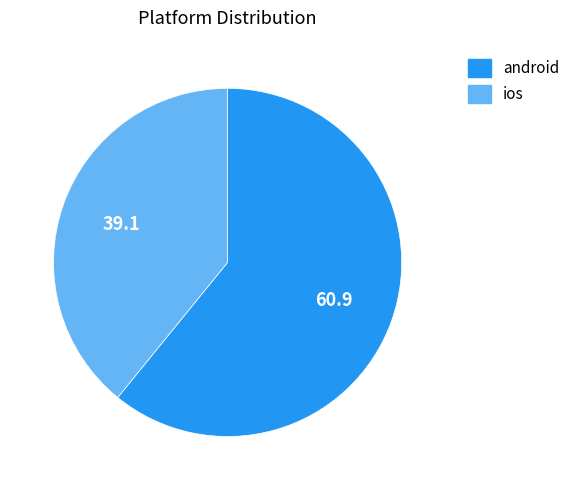

True or false: ios accounts for 53% of the total.

False